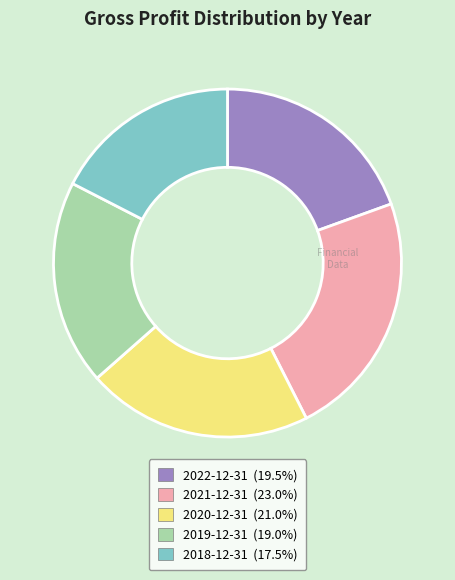

Does any single category account for the majority?

No